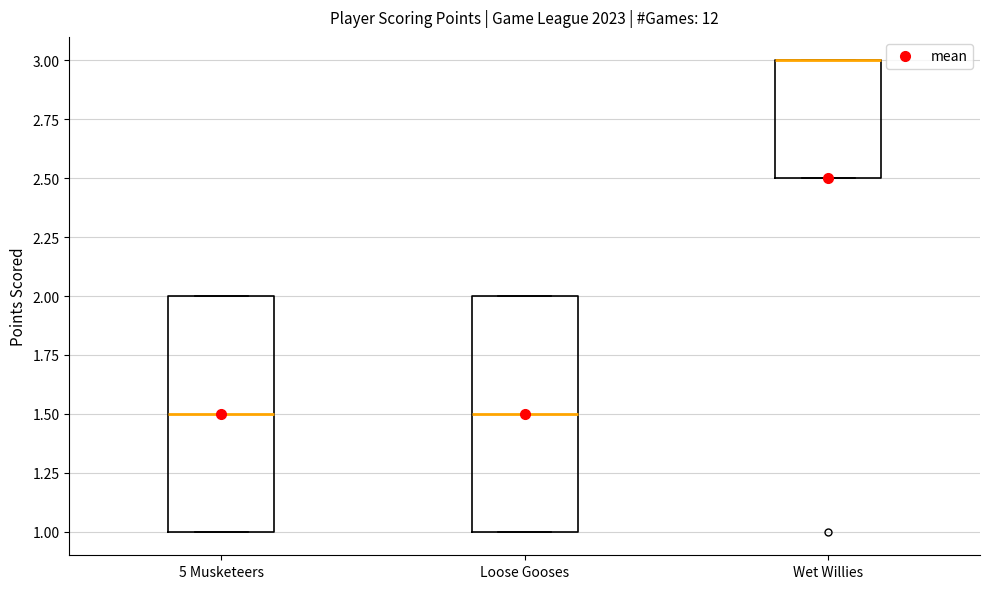

Reading left to right, read every box against the y-axis: the position of its median line, the range the box covers, and the ends of its whiskers. The values are not printed on the chart, so give them approximately, as read against the axis.

5 Musketeers: median 1.5, box 1.0 to 2.0, whiskers 1.0 to 2.0
Loose Gooses: median 1.5, box 1.0 to 2.0, whiskers 1.0 to 2.0
Wet Willies: median 3.0 (drawn on the box's upper edge), box 2.5 to 3.0, whiskers 2.5 to 3.0